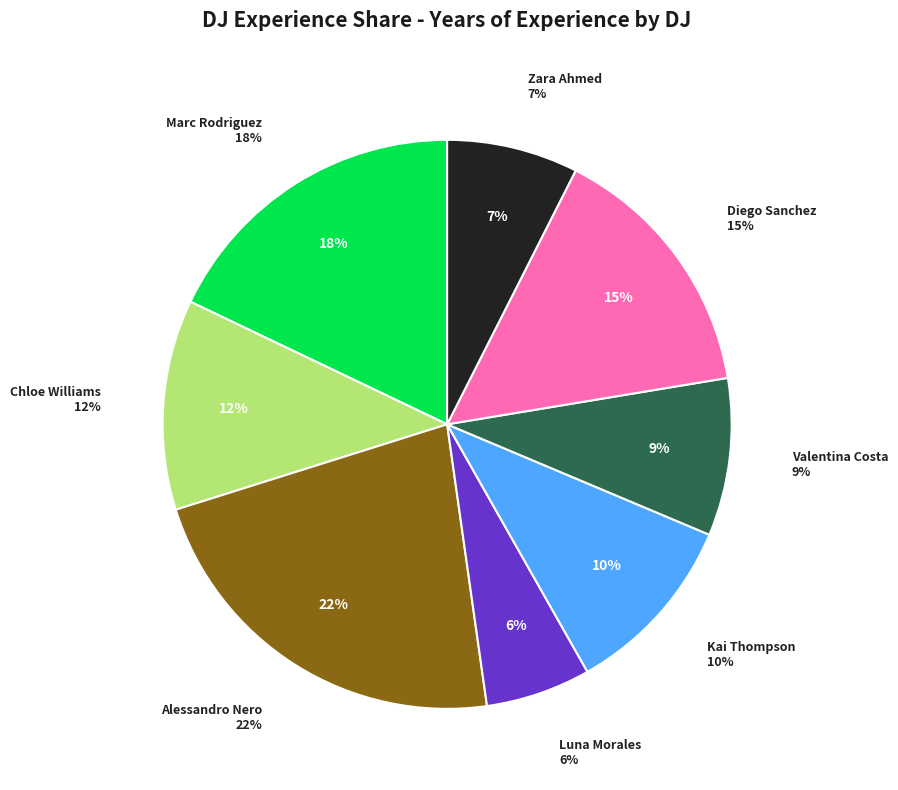

To the nearest percent, what portion does Alessandro Nero represent?

22%